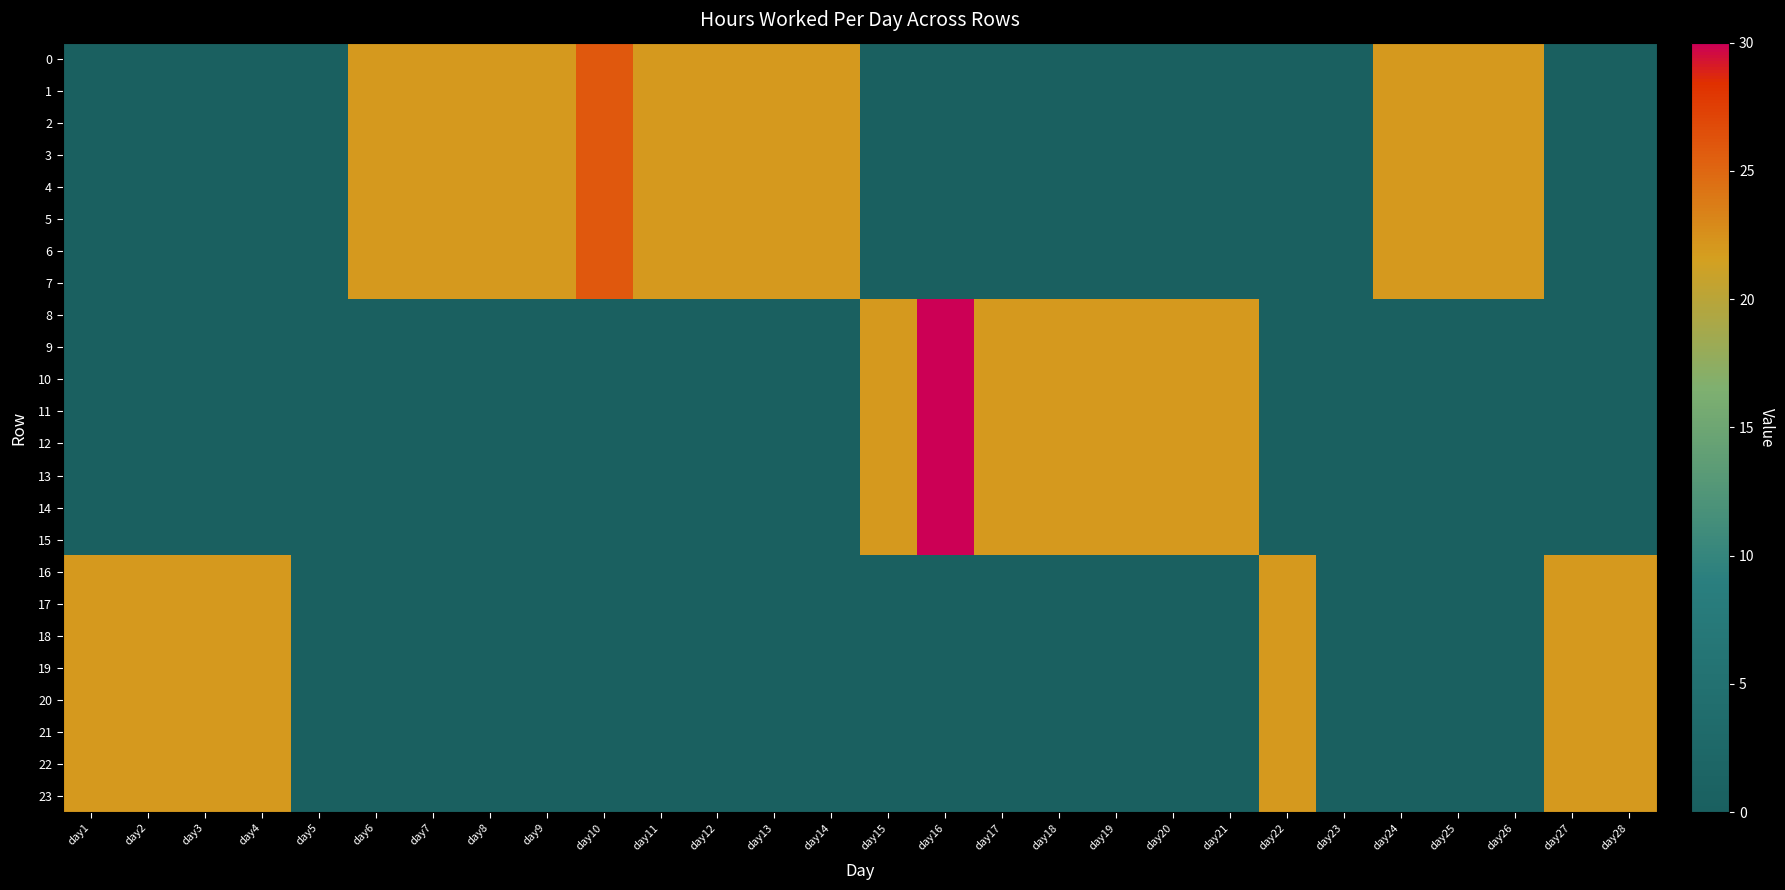

Reading left to right, what are all the values shown in this chart?

0: day1=0	day2=0	day3=0	day4=0	day5=0	day6=22	day7=22	day8=22	day9=22	day10=26	day11=22	day12=22	day13=22	day14=22	day15=0	day16=0	day17=0	day18=0	day19=0	day20=0	day21=0	day22=0	day23=0	day24=22	day25=22	day26=22	day27=0	day28=0
1: day1=0	day2=0	day3=0	day4=0	day5=0	day6=22	day7=22	day8=22	day9=22	day10=26	day11=22	day12=22	day13=22	day14=22	day15=0	day16=0	day17=0	day18=0	day19=0	day20=0	day21=0	day22=0	day23=0	day24=22	day25=22	day26=22	day27=0	day28=0
2: day1=0	day2=0	day3=0	day4=0	day5=0	day6=22	day7=22	day8=22	day9=22	day10=26	day11=22	day12=22	day13=22	day14=22	day15=0	day16=0	day17=0	day18=0	day19=0	day20=0	day21=0	day22=0	day23=0	day24=22	day25=22	day26=22	day27=0	day28=0
3: day1=0	day2=0	day3=0	day4=0	day5=0	day6=22	day7=22	day8=22	day9=22	day10=26	day11=22	day12=22	day13=22	day14=22	day15=0	day16=0	day17=0	day18=0	day19=0	day20=0	day21=0	day22=0	day23=0	day24=22	day25=22	day26=22	day27=0	day28=0
4: day1=0	day2=0	day3=0	day4=0	day5=0	day6=22	day7=22	day8=22	day9=22	day10=26	day11=22	day12=22	day13=22	day14=22	day15=0	day16=0	day17=0	day18=0	day19=0	day20=0	day21=0	day22=0	day23=0	day24=22	day25=22	day26=22	day27=0	day28=0
5: day1=0	day2=0	day3=0	day4=0	day5=0	day6=22	day7=22	day8=22	day9=22	day10=26	day11=22	day12=22	day13=22	day14=22	day15=0	day16=0	day17=0	day18=0	day19=0	day20=0	day21=0	day22=0	day23=0	day24=22	day25=22	day26=22	day27=0	day28=0
6: day1=0	day2=0	day3=0	day4=0	day5=0	day6=22	day7=22	day8=22	day9=22	day10=26	day11=22	day12=22	day13=22	day14=22	day15=0	day16=0	day17=0	day18=0	day19=0	day20=0	day21=0	day22=0	day23=0	day24=22	day25=22	day26=22	day27=0	day28=0
7: day1=0	day2=0	day3=0	day4=0	day5=0	day6=22	day7=22	day8=22	day9=22	day10=26	day11=22	day12=22	day13=22	day14=22	day15=0	day16=0	day17=0	day18=0	day19=0	day20=0	day21=0	day22=0	day23=0	day24=22	day25=22	day26=22	day27=0	day28=0
8: day1=0	day2=0	day3=0	day4=0	day5=0	day6=0	day7=0	day8=0	day9=0	day10=0	day11=0	day12=0	day13=0	day14=0	day15=22	day16=30	day17=22	day18=22	day19=22	day20=22	day21=22	day22=0	day23=0	day24=0	day25=0	day26=0	day27=0	day28=0
9: day1=0	day2=0	day3=0	day4=0	day5=0	day6=0	day7=0	day8=0	day9=0	day10=0	day11=0	day12=0	day13=0	day14=0	day15=22	day16=30	day17=22	day18=22	day19=22	day20=22	day21=22	day22=0	day23=0	day24=0	day25=0	day26=0	day27=0	day28=0
10: day1=0	day2=0	day3=0	day4=0	day5=0	day6=0	day7=0	day8=0	day9=0	day10=0	day11=0	day12=0	day13=0	day14=0	day15=22	day16=30	day17=22	day18=22	day19=22	day20=22	day21=22	day22=0	day23=0	day24=0	day25=0	day26=0	day27=0	day28=0
11: day1=0	day2=0	day3=0	day4=0	day5=0	day6=0	day7=0	day8=0	day9=0	day10=0	day11=0	day12=0	day13=0	day14=0	day15=22	day16=30	day17=22	day18=22	day19=22	day20=22	day21=22	day22=0	day23=0	day24=0	day25=0	day26=0	day27=0	day28=0
12: day1=0	day2=0	day3=0	day4=0	day5=0	day6=0	day7=0	day8=0	day9=0	day10=0	day11=0	day12=0	day13=0	day14=0	day15=22	day16=30	day17=22	day18=22	day19=22	day20=22	day21=22	day22=0	day23=0	day24=0	day25=0	day26=0	day27=0	day28=0
13: day1=0	day2=0	day3=0	day4=0	day5=0	day6=0	day7=0	day8=0	day9=0	day10=0	day11=0	day12=0	day13=0	day14=0	day15=22	day16=30	day17=22	day18=22	day19=22	day20=22	day21=22	day22=0	day23=0	day24=0	day25=0	day26=0	day27=0	day28=0
14: day1=0	day2=0	day3=0	day4=0	day5=0	day6=0	day7=0	day8=0	day9=0	day10=0	day11=0	day12=0	day13=0	day14=0	day15=22	day16=30	day17=22	day18=22	day19=22	day20=22	day21=22	day22=0	day23=0	day24=0	day25=0	day26=0	day27=0	day28=0
15: day1=0	day2=0	day3=0	day4=0	day5=0	day6=0	day7=0	day8=0	day9=0	day10=0	day11=0	day12=0	day13=0	day14=0	day15=22	day16=30	day17=22	day18=22	day19=22	day20=22	day21=22	day22=0	day23=0	day24=0	day25=0	day26=0	day27=0	day28=0
16: day1=22	day2=22	day3=22	day4=22	day5=0	day6=0	day7=0	day8=0	day9=0	day10=0	day11=0	day12=0	day13=0	day14=0	day15=0	day16=0	day17=0	day18=0	day19=0	day20=0	day21=0	day22=22	day23=0	day24=0	day25=0	day26=0	day27=22	day28=22
17: day1=22	day2=22	day3=22	day4=22	day5=0	day6=0	day7=0	day8=0	day9=0	day10=0	day11=0	day12=0	day13=0	day14=0	day15=0	day16=0	day17=0	day18=0	day19=0	day20=0	day21=0	day22=22	day23=0	day24=0	day25=0	day26=0	day27=22	day28=22
18: day1=22	day2=22	day3=22	day4=22	day5=0	day6=0	day7=0	day8=0	day9=0	day10=0	day11=0	day12=0	day13=0	day14=0	day15=0	day16=0	day17=0	day18=0	day19=0	day20=0	day21=0	day22=22	day23=0	day24=0	day25=0	day26=0	day27=22	day28=22
19: day1=22	day2=22	day3=22	day4=22	day5=0	day6=0	day7=0	day8=0	day9=0	day10=0	day11=0	day12=0	day13=0	day14=0	day15=0	day16=0	day17=0	day18=0	day19=0	day20=0	day21=0	day22=22	day23=0	day24=0	day25=0	day26=0	day27=22	day28=22
20: day1=22	day2=22	day3=22	day4=22	day5=0	day6=0	day7=0	day8=0	day9=0	day10=0	day11=0	day12=0	day13=0	day14=0	day15=0	day16=0	day17=0	day18=0	day19=0	day20=0	day21=0	day22=22	day23=0	day24=0	day25=0	day26=0	day27=22	day28=22
21: day1=22	day2=22	day3=22	day4=22	day5=0	day6=0	day7=0	day8=0	day9=0	day10=0	day11=0	day12=0	day13=0	day14=0	day15=0	day16=0	day17=0	day18=0	day19=0	day20=0	day21=0	day22=22	day23=0	day24=0	day25=0	day26=0	day27=22	day28=22
22: day1=22	day2=22	day3=22	day4=22	day5=0	day6=0	day7=0	day8=0	day9=0	day10=0	day11=0	day12=0	day13=0	day14=0	day15=0	day16=0	day17=0	day18=0	day19=0	day20=0	day21=0	day22=22	day23=0	day24=0	day25=0	day26=0	day27=22	day28=22
23: day1=22	day2=22	day3=22	day4=22	day5=0	day6=0	day7=0	day8=0	day9=0	day10=0	day11=0	day12=0	day13=0	day14=0	day15=0	day16=0	day17=0	day18=0	day19=0	day20=0	day21=0	day22=22	day23=0	day24=0	day25=0	day26=0	day27=22	day28=22